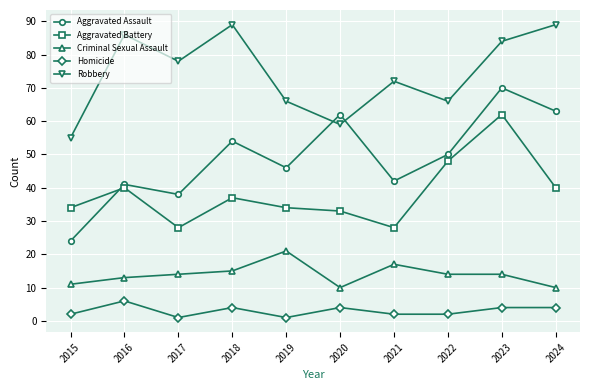

What is the lowest value of the Aggravated Battery series?

28